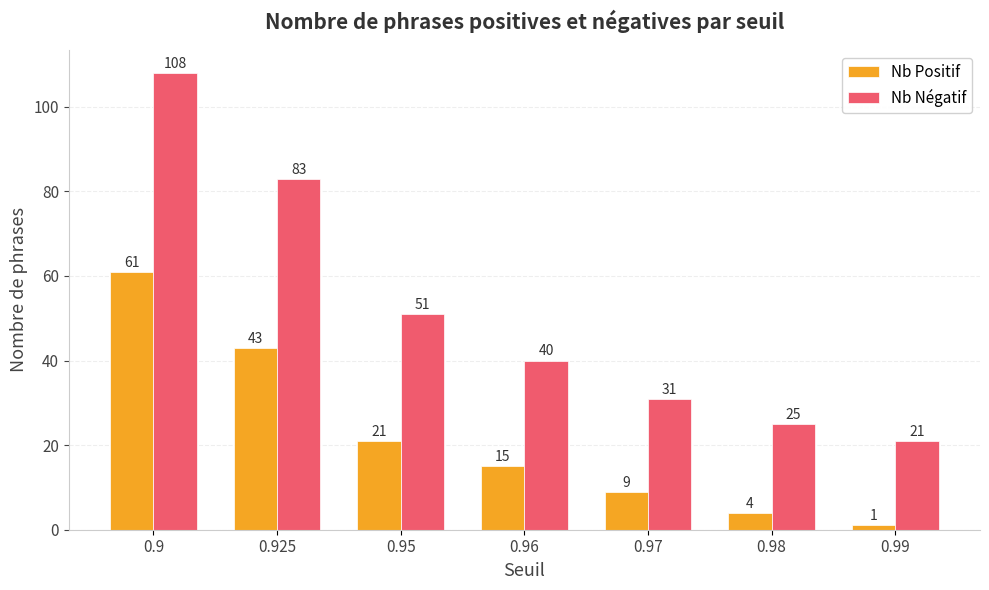

At how many categories does at least one series exceed 53?

2